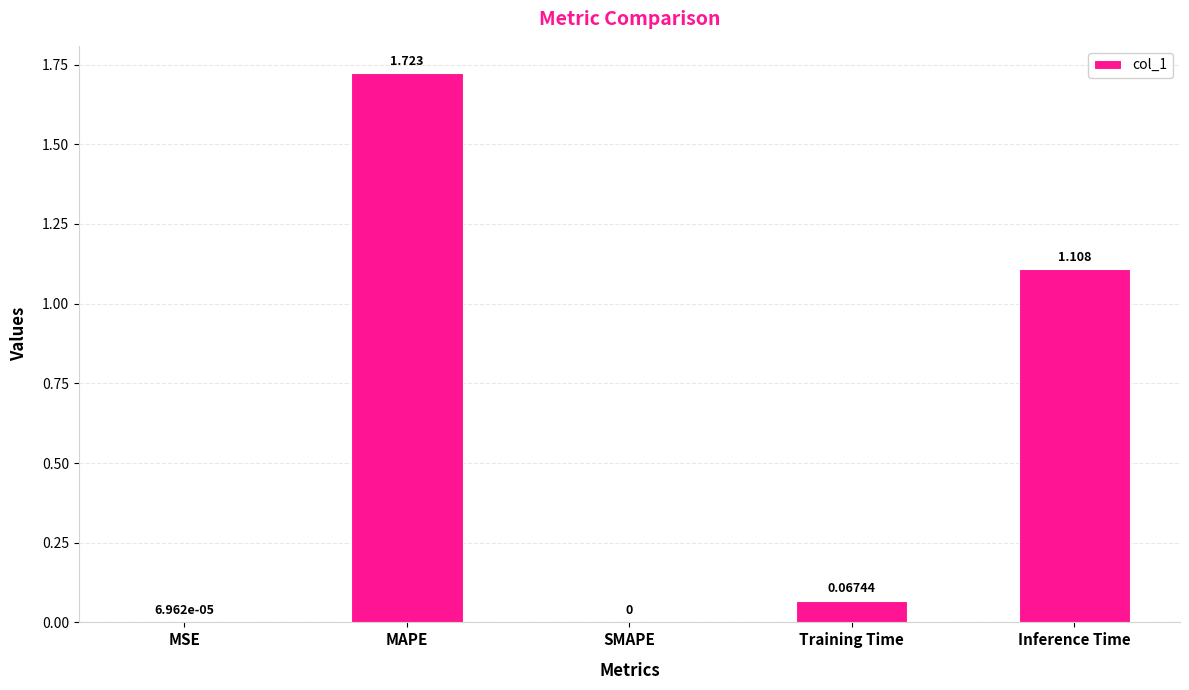

At which label is the value closest to 0?

SMAPE